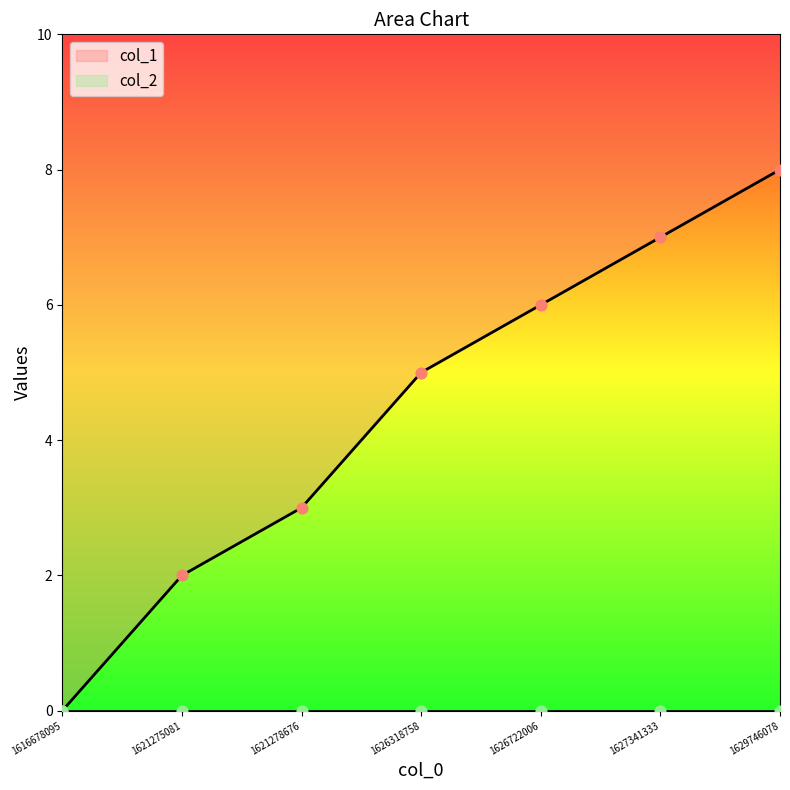

Approximately how many times larger is the value at 1627341333 compared to 1626318758?

1.4